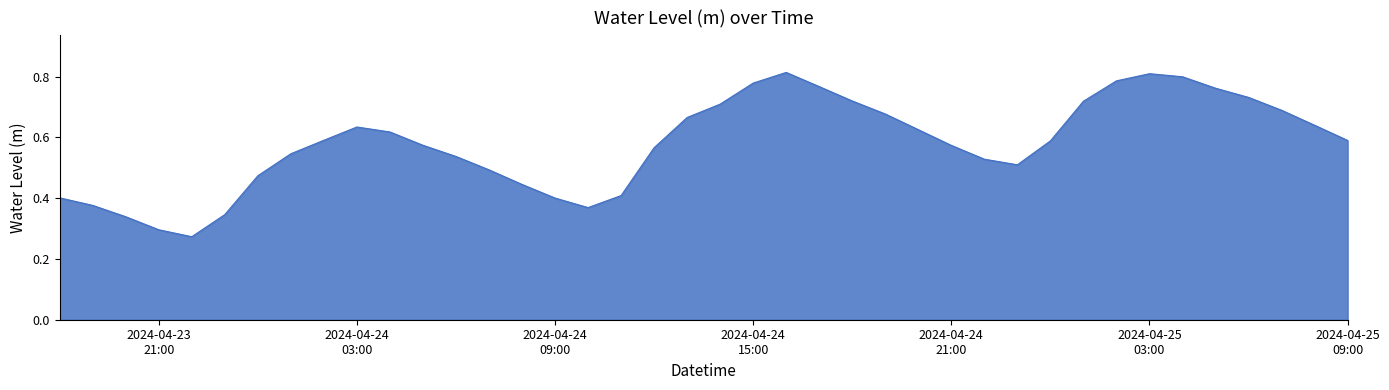

Reading right to left, what are all the values shown in this chart?

0.6	0.6	0.7	0.7	0.8	0.8	0.8	0.8	0.7	0.6	0.5	0.5	0.6	0.6	0.7	0.7	0.8	0.8	0.8	0.7	0.7	0.6	0.4	0.4	0.4	0.4	0.5	0.5	0.6	0.6	0.6	0.6	0.5	0.5	0.3	0.3	0.3	0.3	0.4	0.4